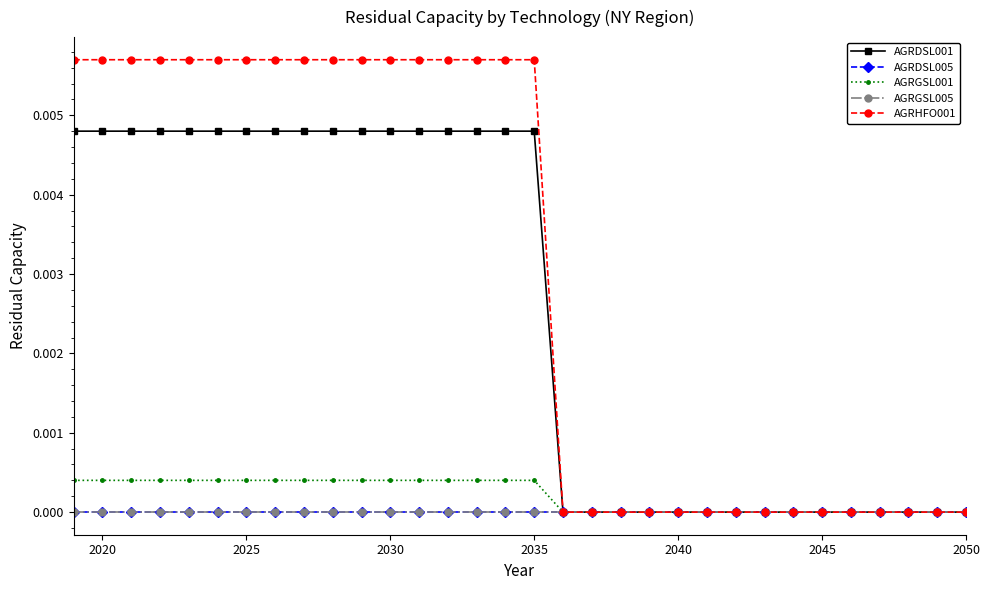

What are all the series names shown in the legend?

AGRDSL001, AGRDSL005, AGRGSL001, AGRGSL005, AGRHFO001